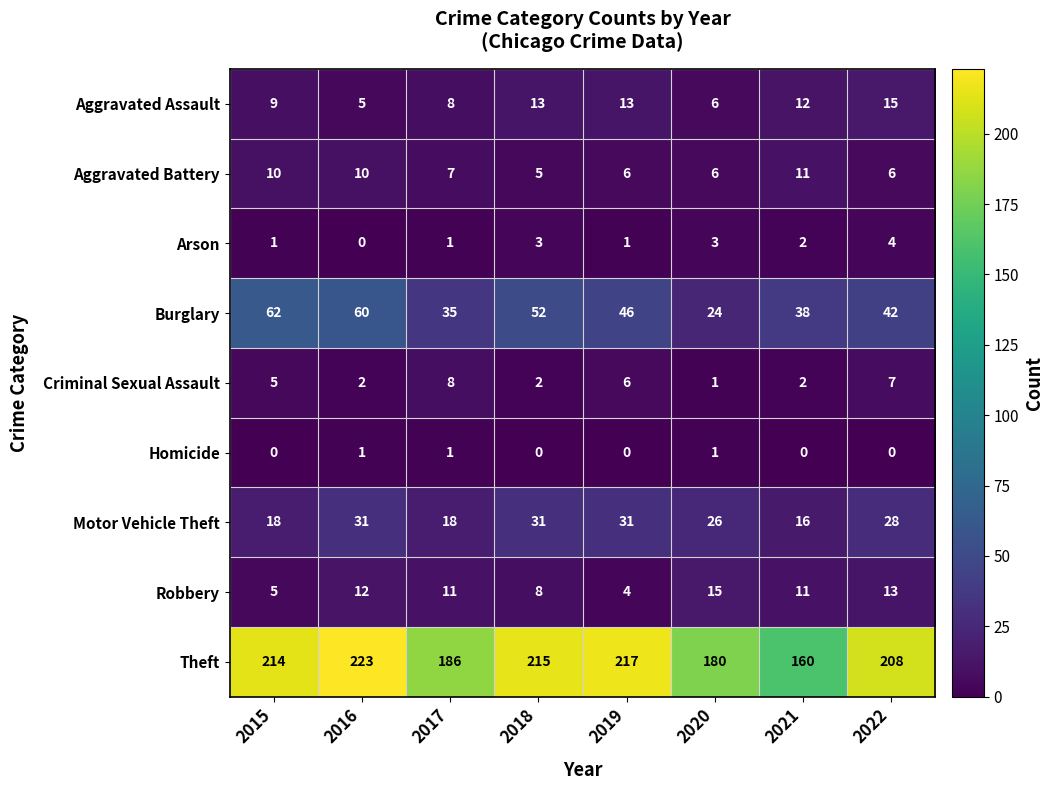

Which series has the widest spread of values?

Theft